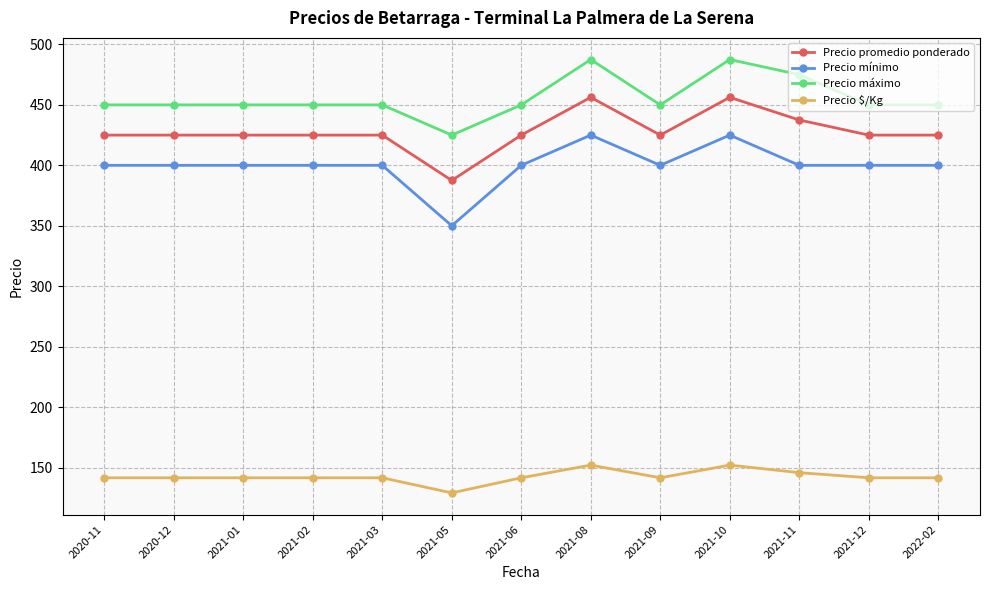

The Precio $/Kg series shows 253.9 at 2022-02. True or false?

False